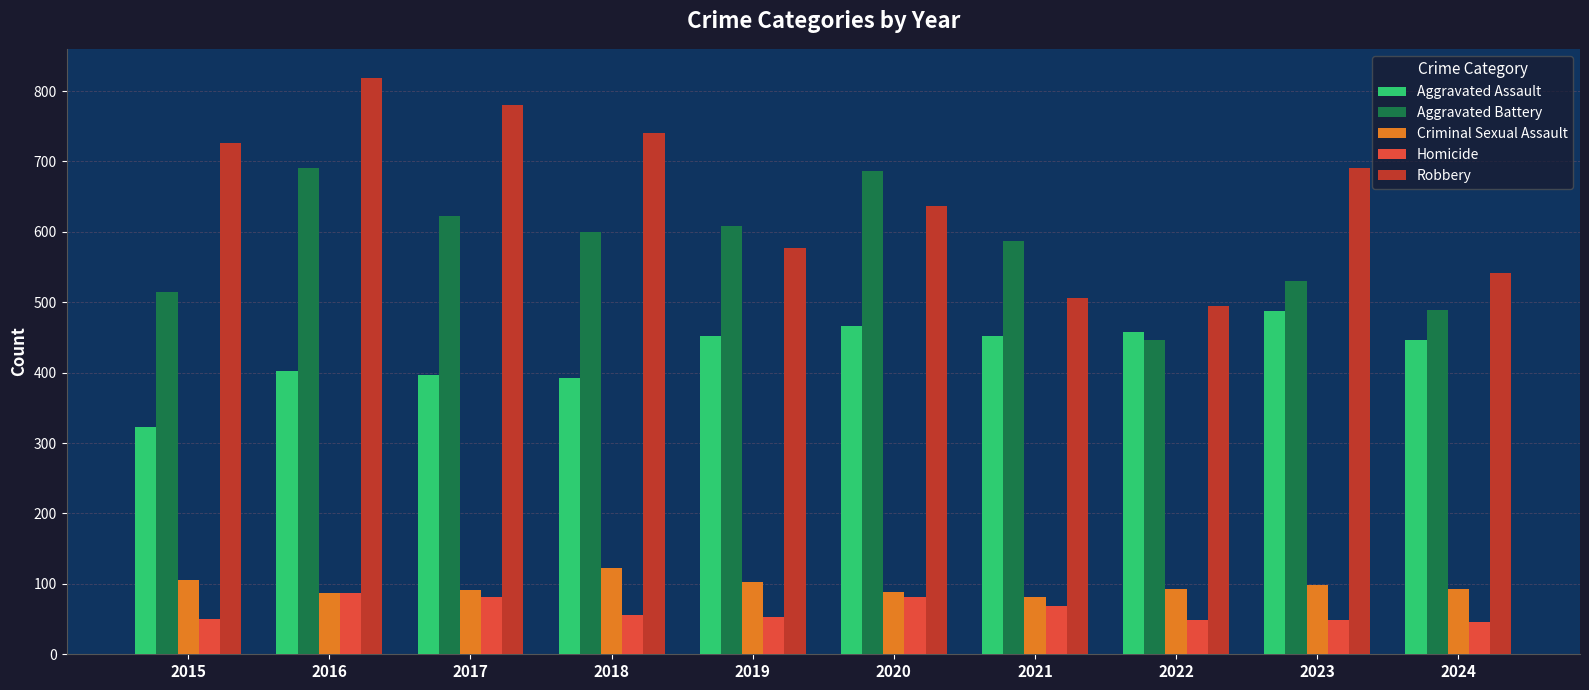

What is the difference between the maximum and minimum values in the Criminal Sexual Assault series?

42